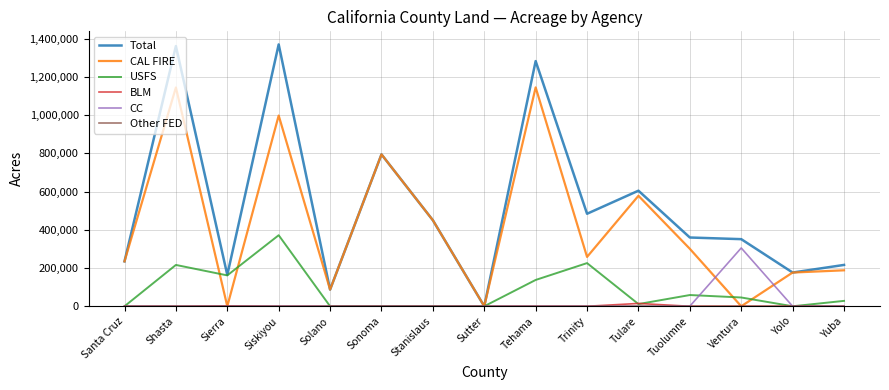

What is the total value across all series at Stanislaus?

900000